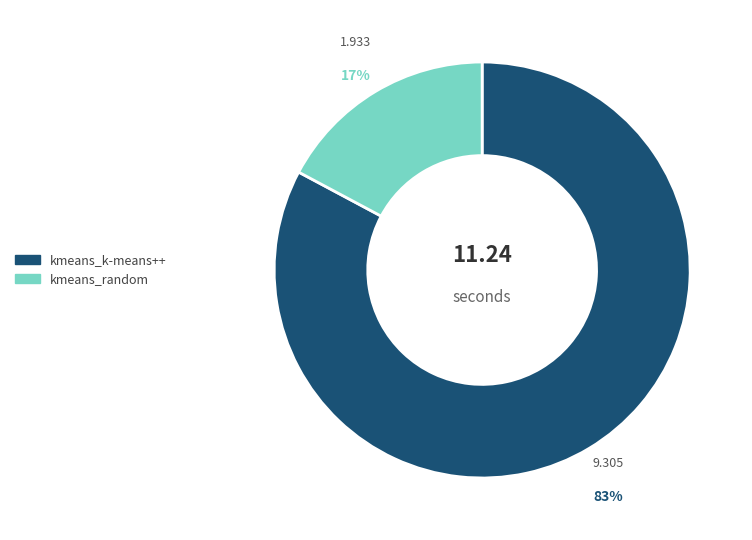

Between kmeans_k-means++ and kmeans_random, which is larger?

kmeans_k-means++